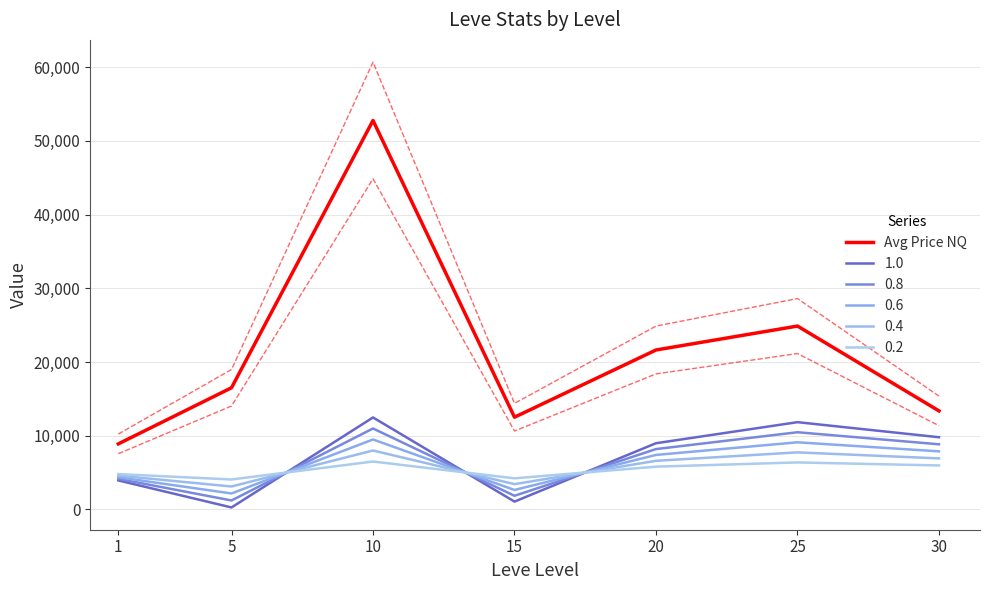

Reading right to left, transcribe all the data shown in this chart.

13362.5	24876.5	21628.4	12507.9	52776.7	16502.7	8886.4